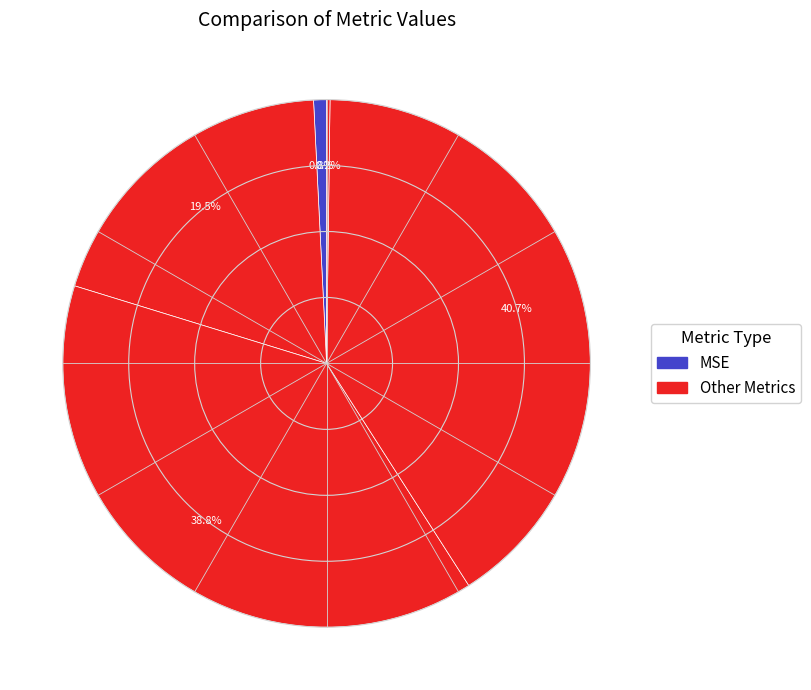

Is there any slice that represents more than half of the pie?

No